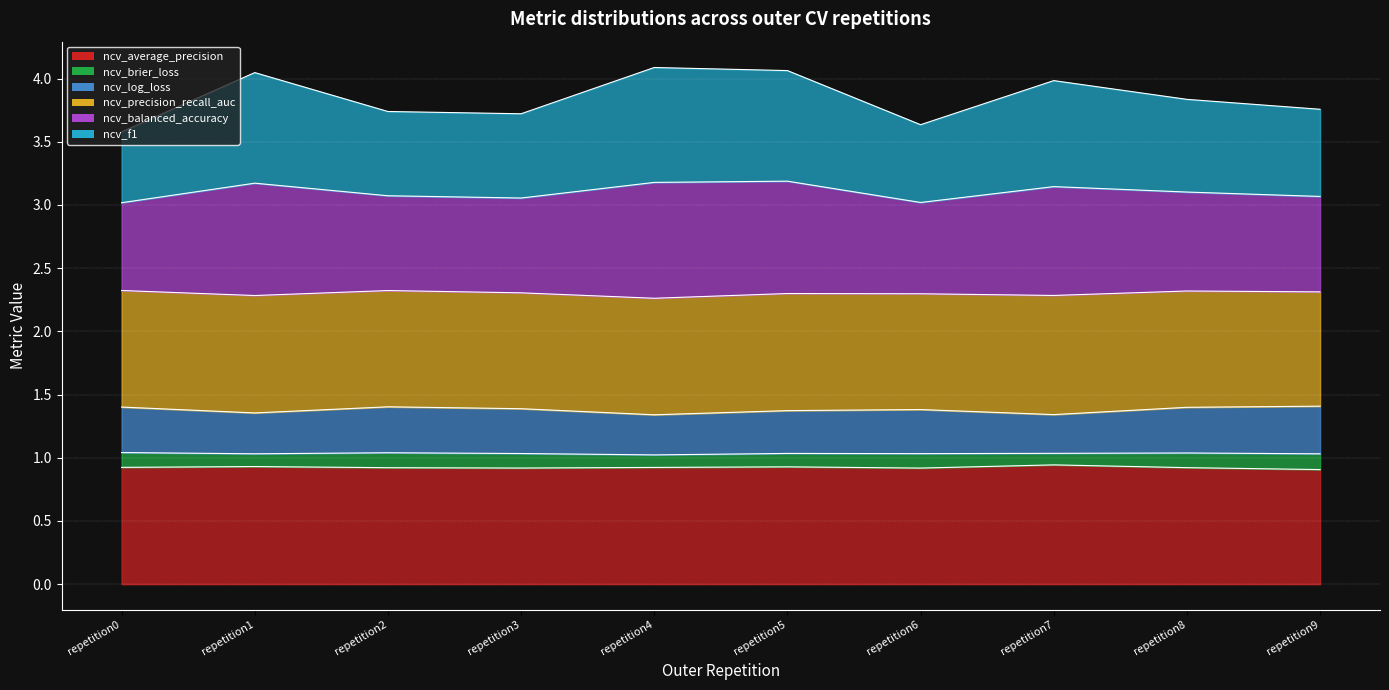

True or false: ncv_average_precision and ncv_log_loss cross at least once.

False